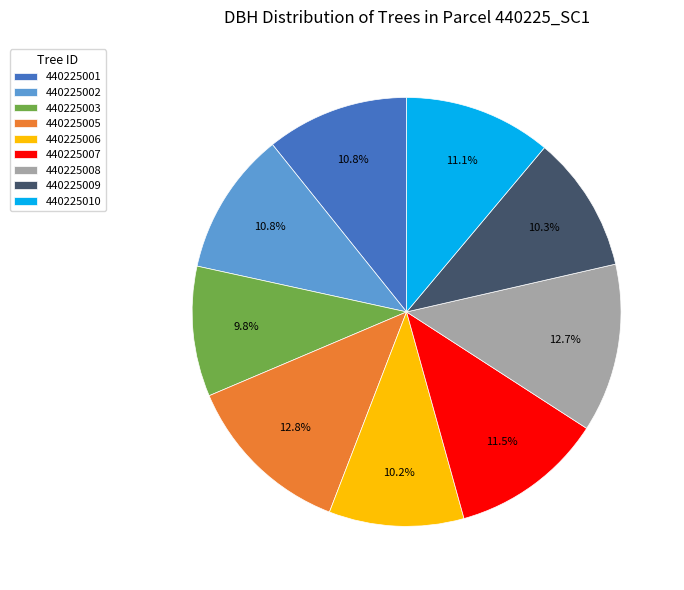

Does 440225001 represent more than half of the total?

No